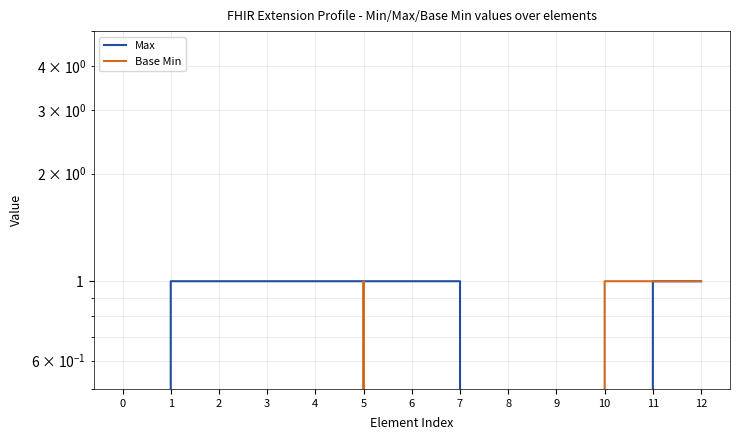

What is the value of the Max point at the 7th from the left?

1